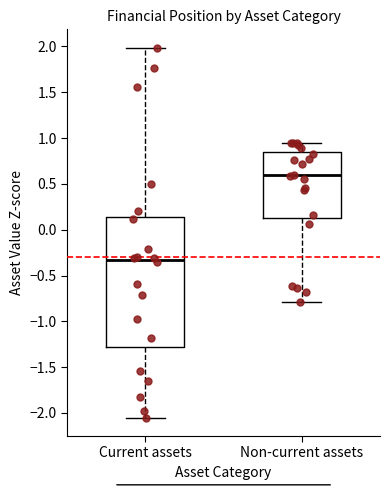

Which box is the tallest, from its lower edge to its upper edge?

Current assets